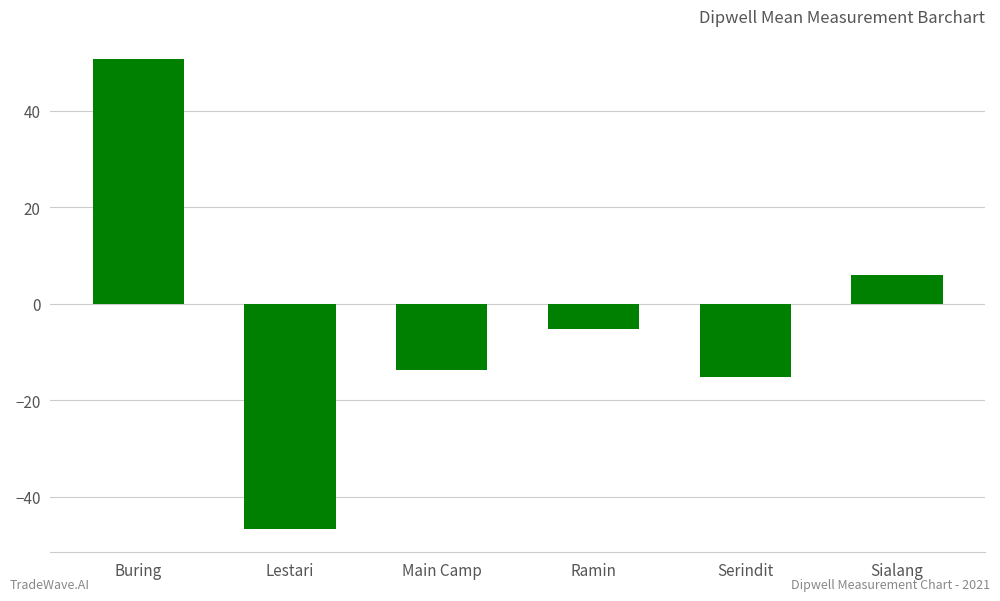

Is it true that the value at Ramin is -5.1?

True